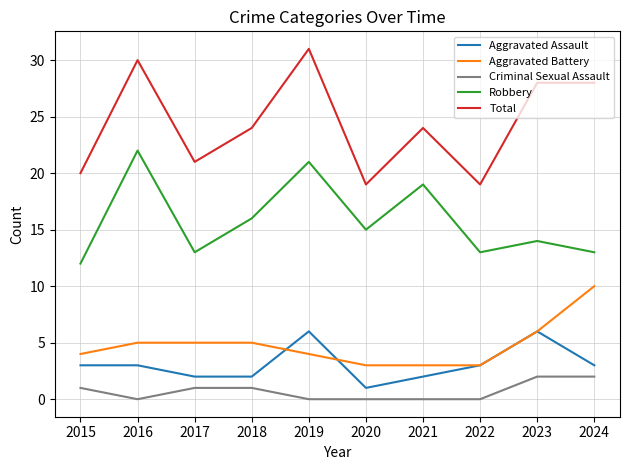

Which label corresponds to the largest value in the chart?

2019